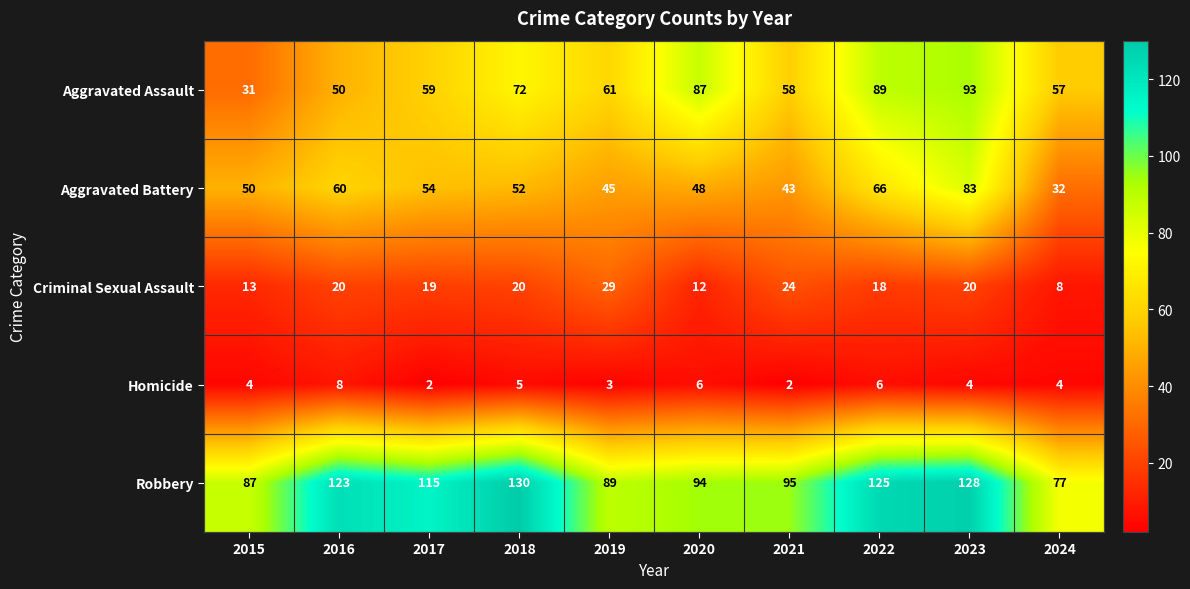

The Robbery series shows 151 at 2021. True or false?

False